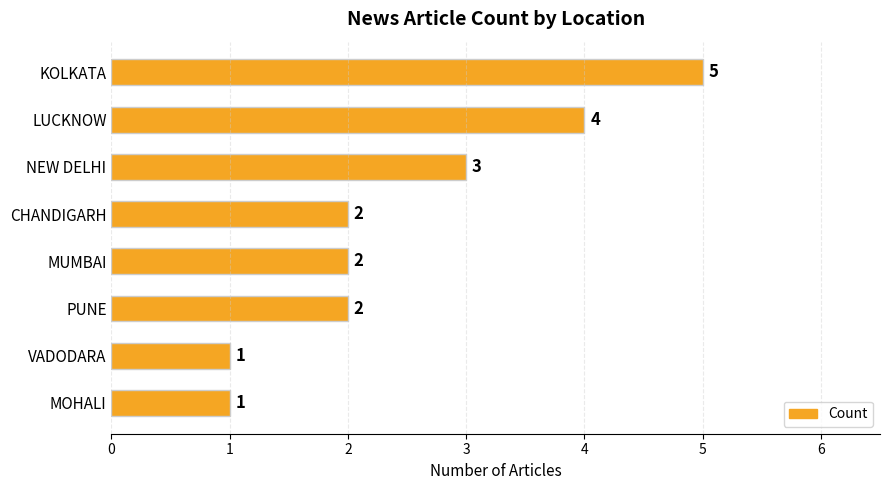

Reading bottom to top, what are all the values shown in this chart?

1	1	2	2	2	3	4	5